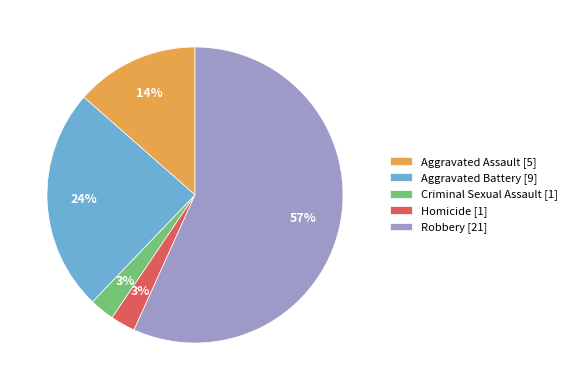

Between Aggravated Battery [9] and Homicide [1], which is larger?

Aggravated Battery [9]